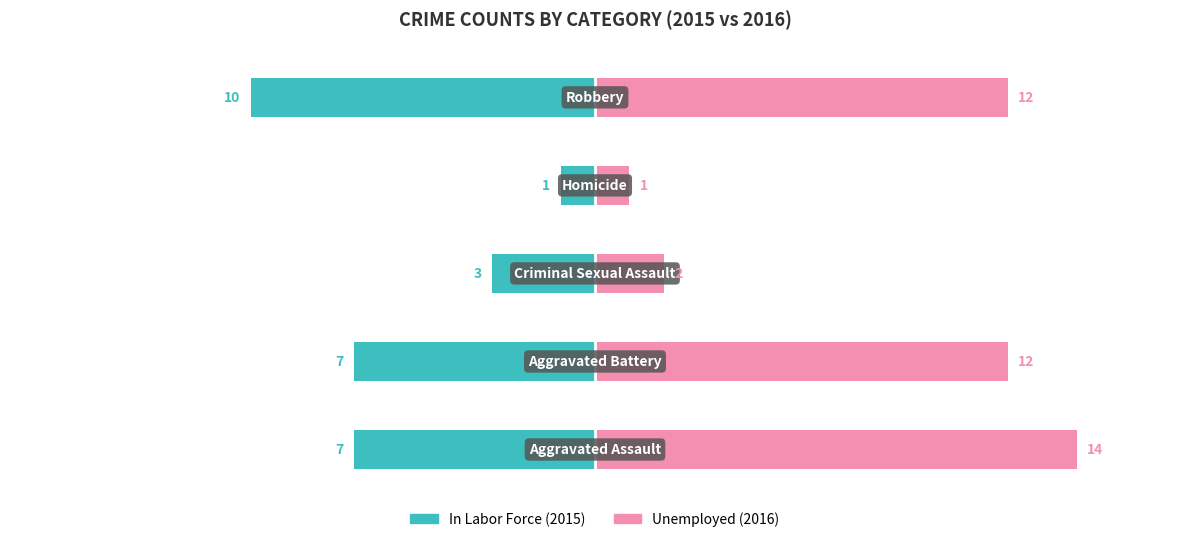

Count the number of data series in this chart.

2